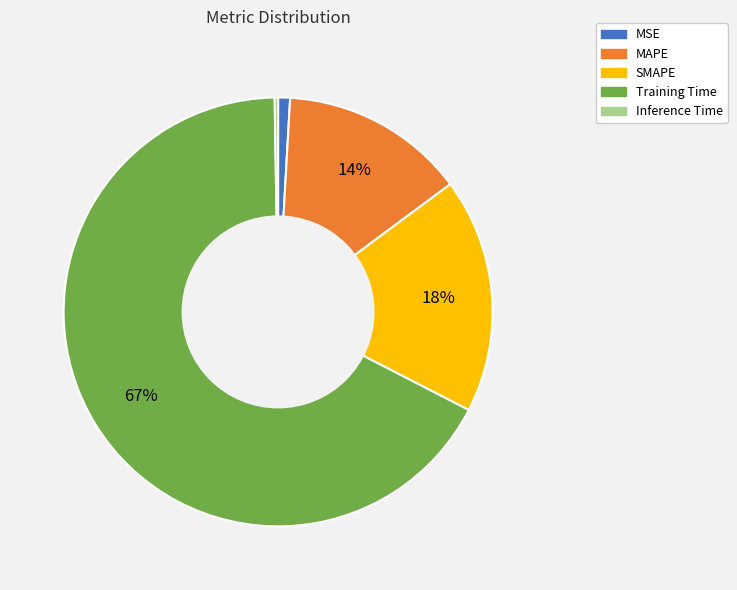

Combined, do Training Time and MAPE account for over 50%?

Yes